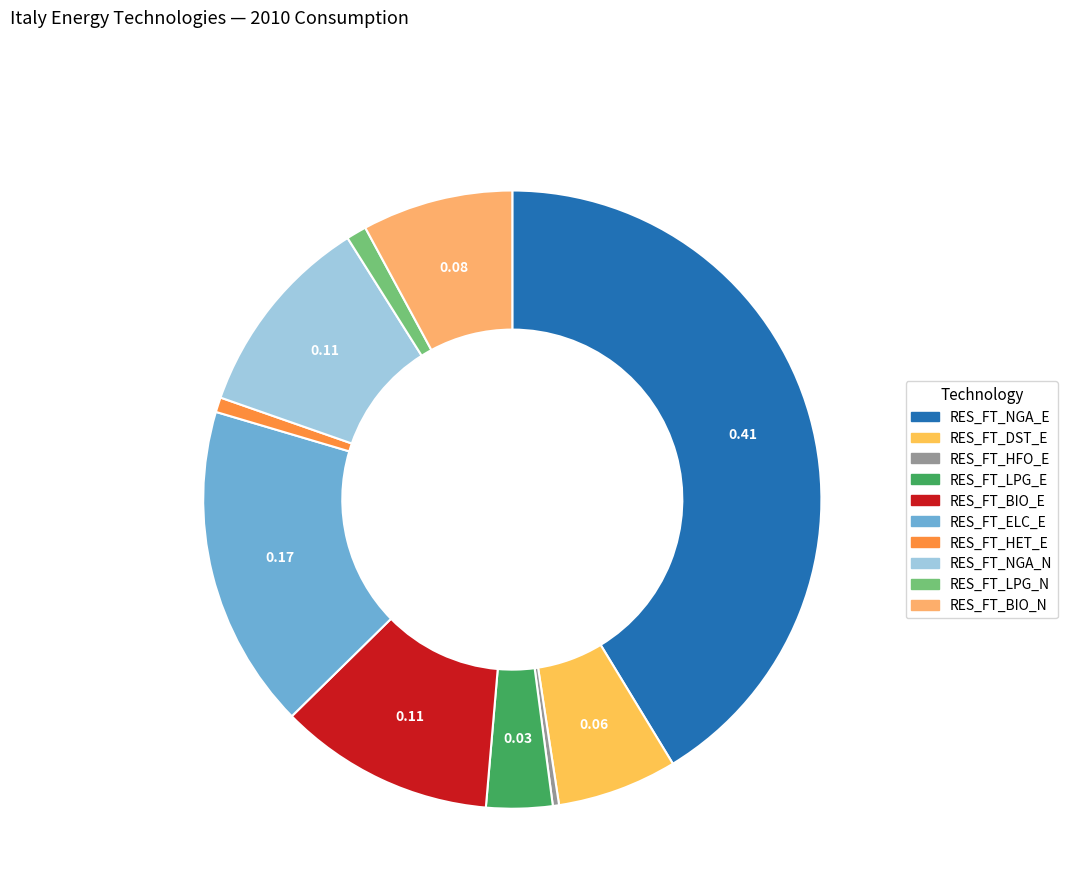

True or false: RES_FT_LPG_N accounts for 11% of the total.

False